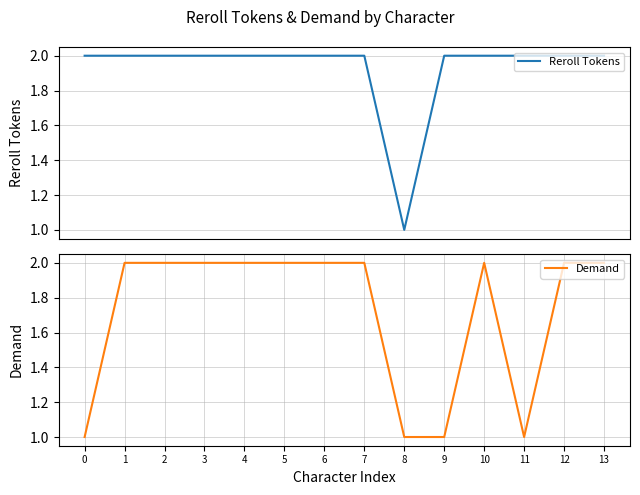

Count the number of categories in the chart.

14